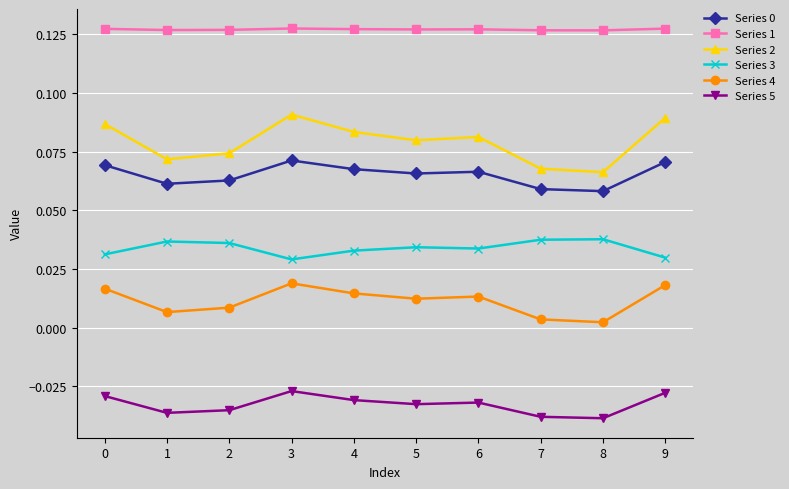

True or false: Series 3 and Series 0 cross at least once.

False